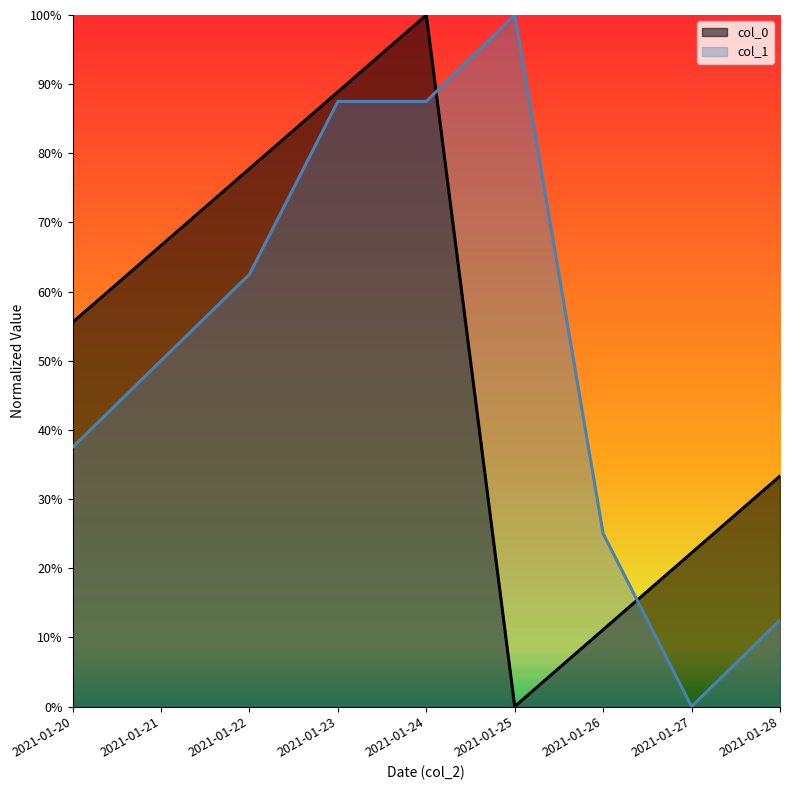

The col_0 series shows 0.3 at 2021-01-28. True or false?

True